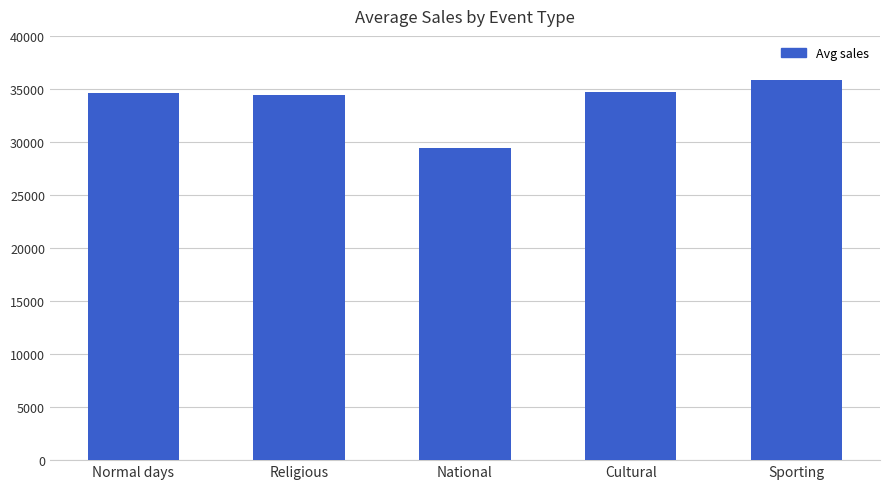

What position from the right is Cultural?

2